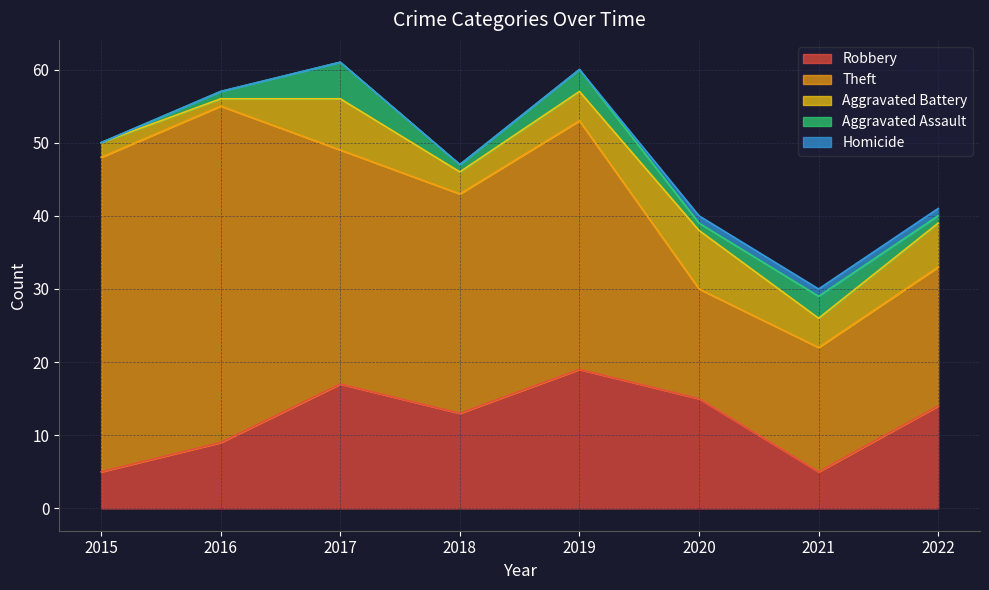

Does the chart display data point markers on the line(s)?

No